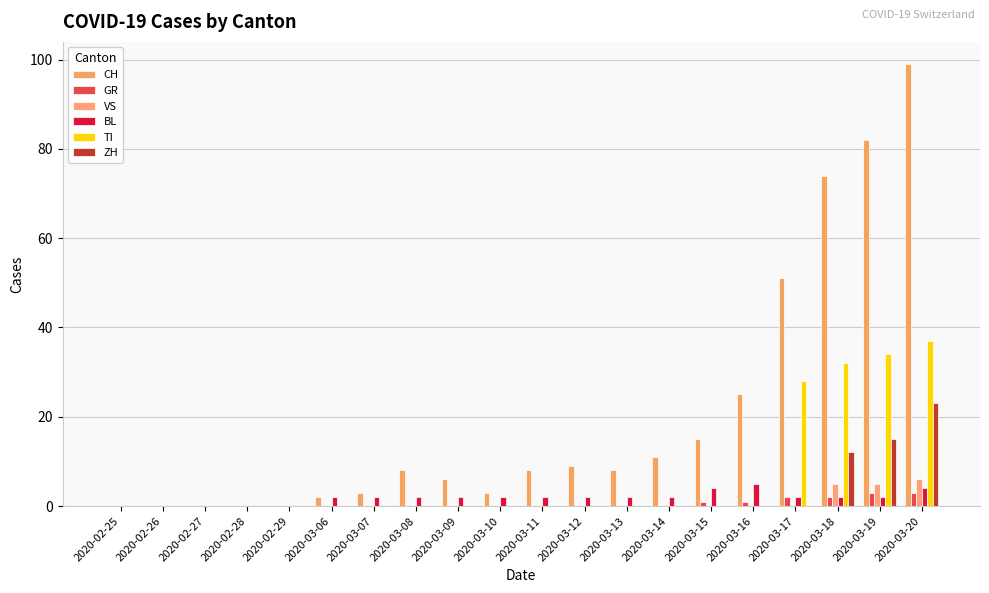

Reading left to right, list all the values displayed in this chart.

CH: 0	0	0	0	0	2	3	8	6	3	8	9	8	11	15	25	51	74	82	99
GR: 0	0	0	0	0	0	0	0	0	0	0	0	0	0	1	1	2	2	3	3
VS: 0	0	0	0	0	0	0	0	0	0	0	0	0	0	0	0	0	5	5	6
BL: 0	0	0	0	0	2	2	2	2	2	2	2	2	2	4	5	2	2	2	4
TI: 0	0	0	0	0	0	0	0	0	0	0	0	0	0	0	0	28	32	34	37
ZH: 0	0	0	0	0	0	0	0	0	0	0	0	0	0	0	0	0	12	15	23